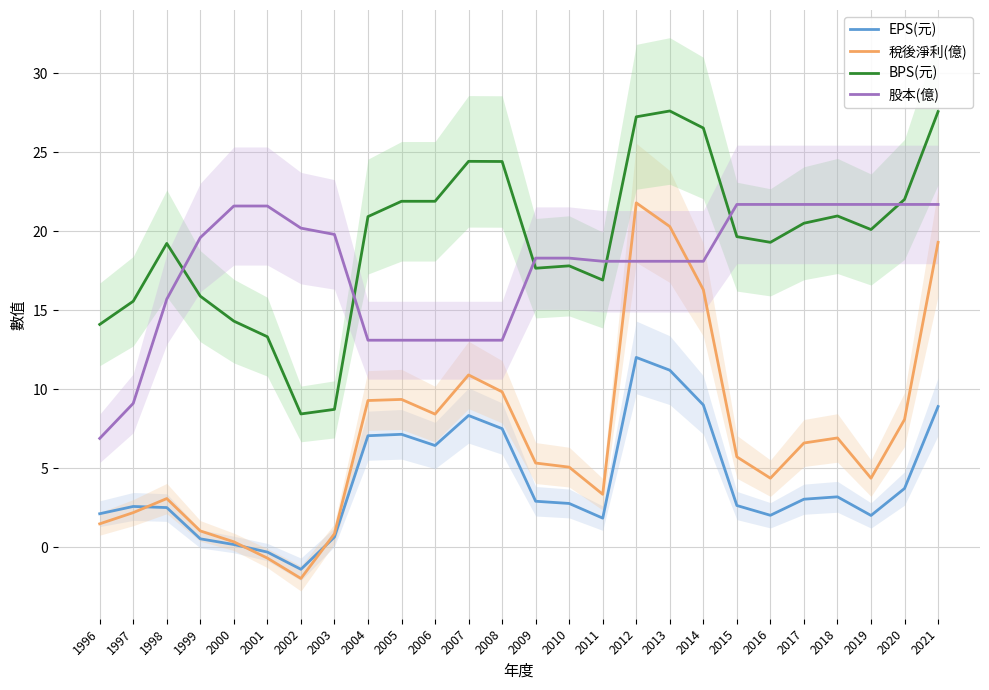

At which category does the chart reach its minimum across all series?

2002